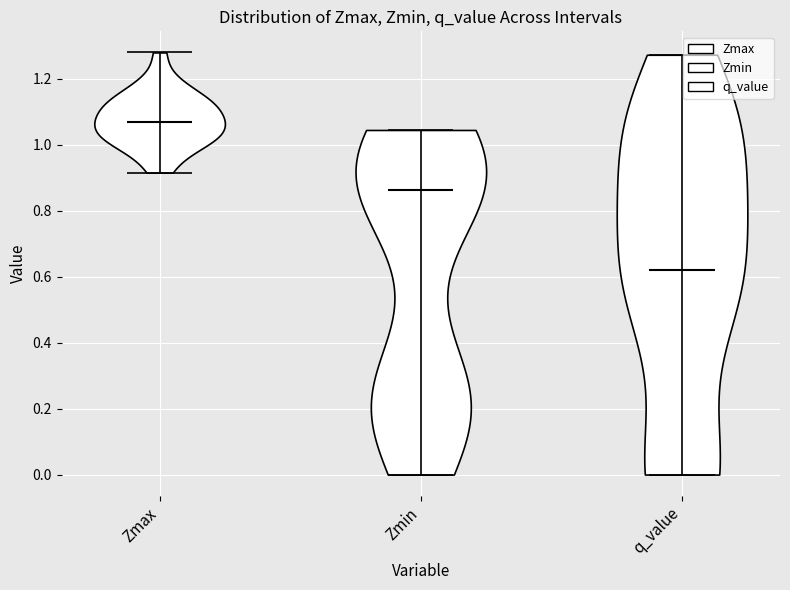

Reading left to right, read every violin against the y-axis: where its median line is, and the lowest and highest points it reaches. The values are not printed on the chart, so give them approximately, as read against the axis.

Zmax: median line 1.08, lowest point 0.92, highest point 1.28
Zmin: median line 0.86, lowest point 0.00, highest point 1.04
q_value: median line 0.62, lowest point 0.00, highest point 1.28